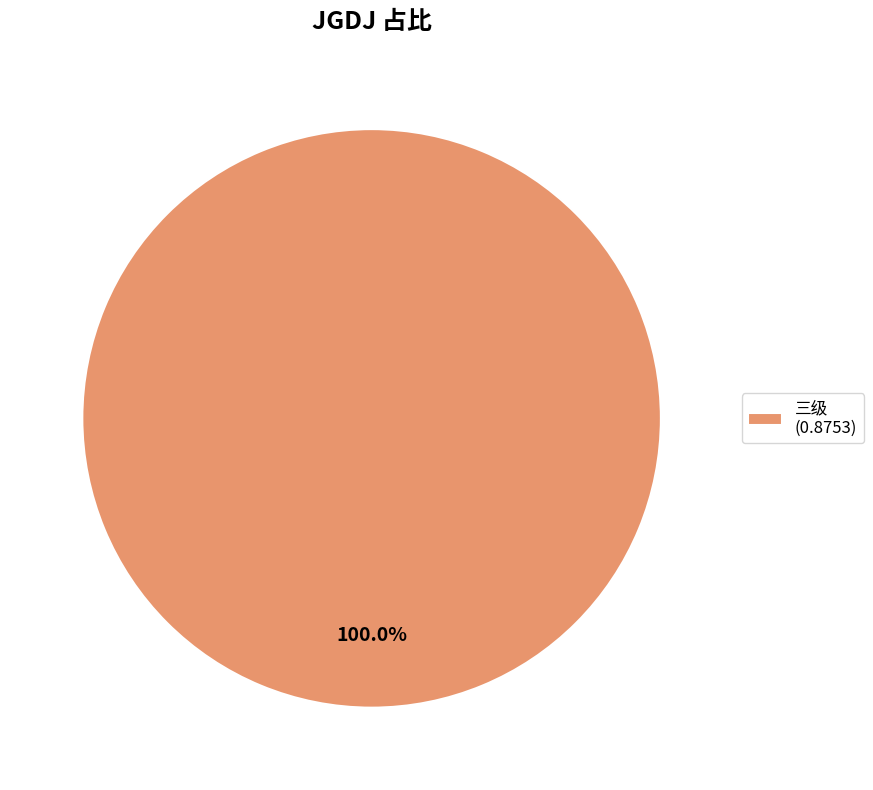

Count the number of slices in the pie.

1